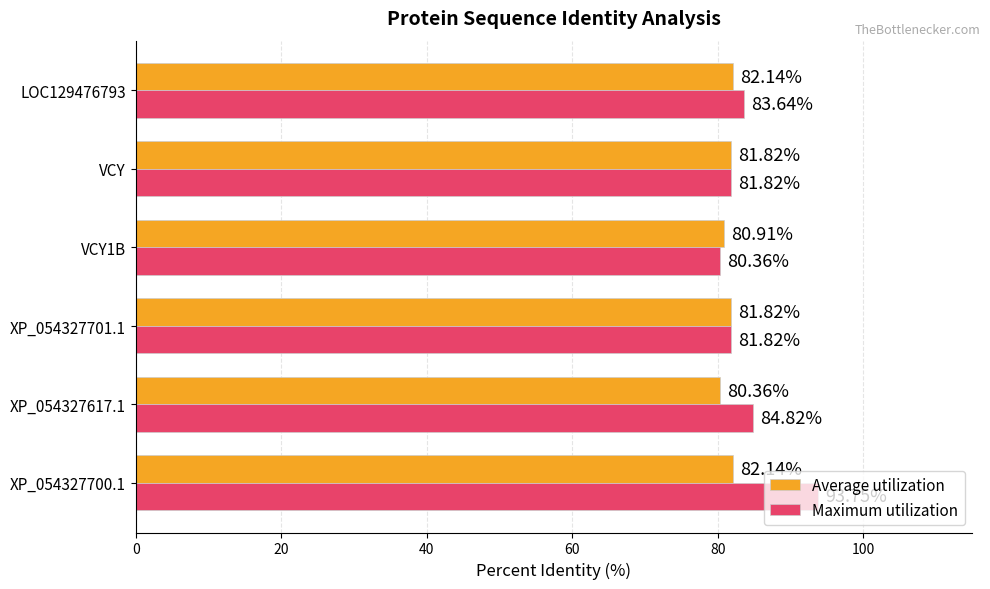

Which series has the largest total across all categories?

Maximum utilization